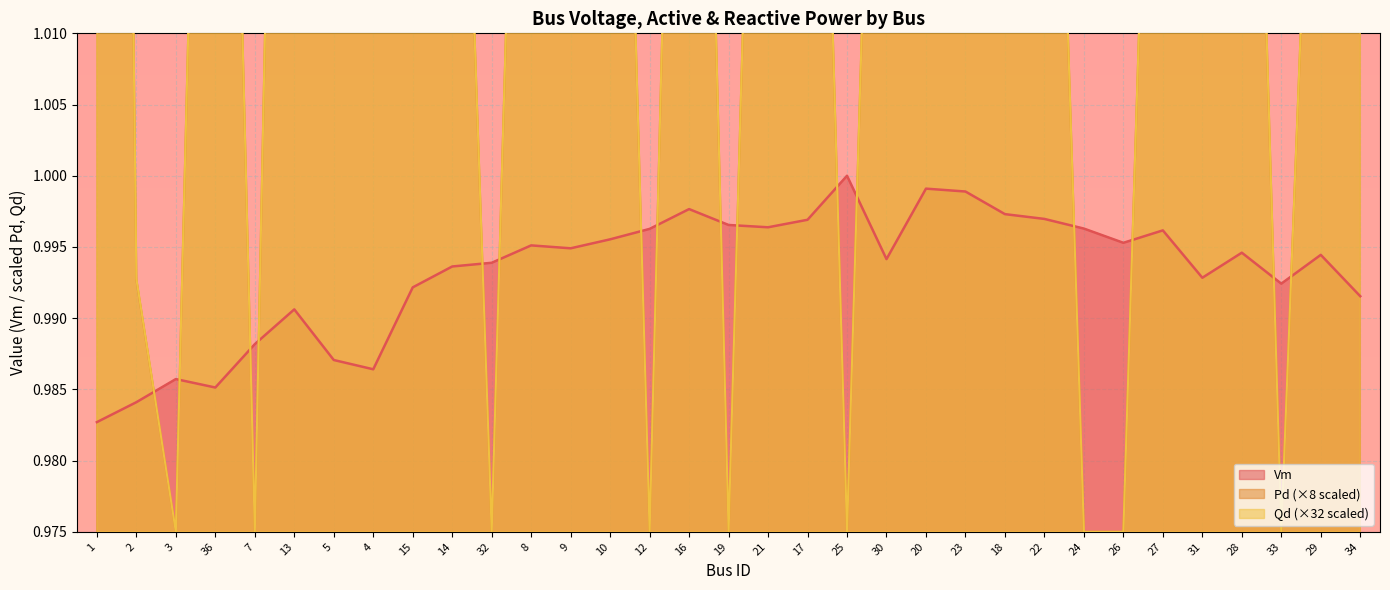

Is it true that Qd equals 1.1 at 21?

True